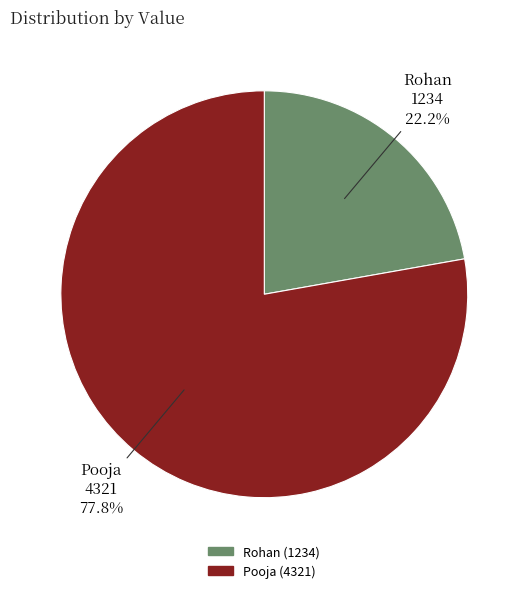

The Pooja slice represents 78% of the pie. True or false?

True